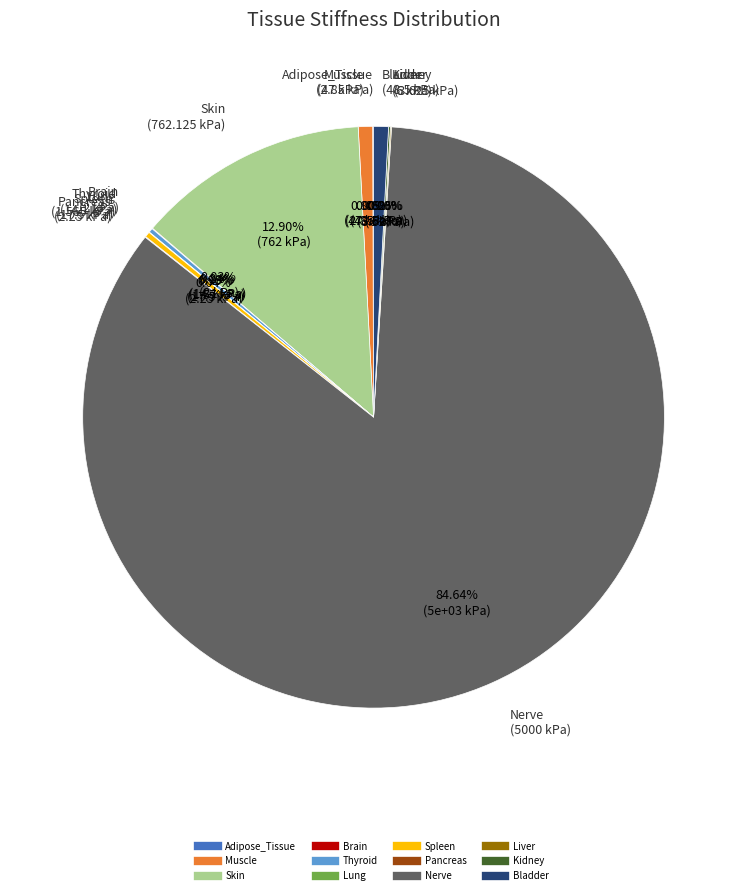

Which category accounts for the majority?

Nerve